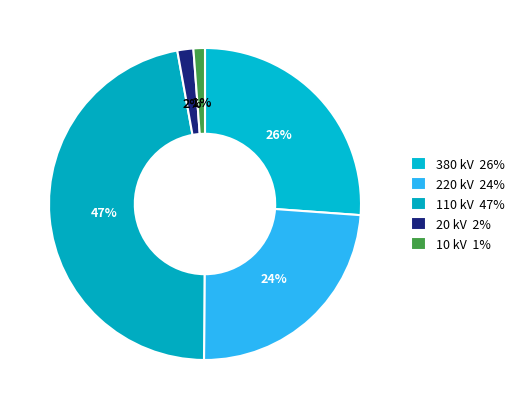

How many slices are in this pie chart?

5